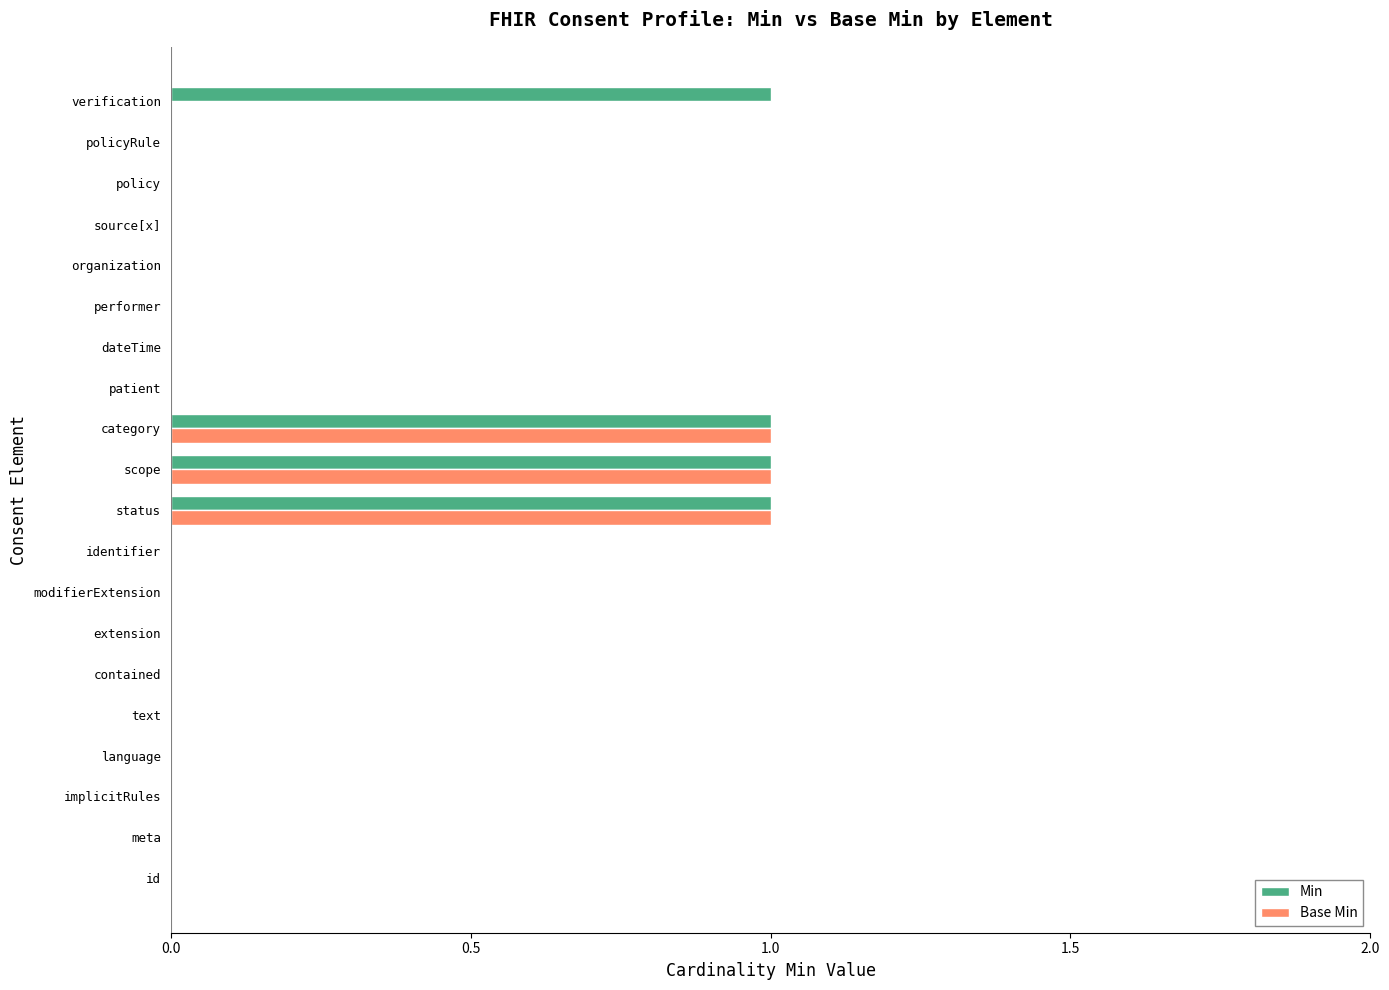

What is the highest value of the Base Min series?

1